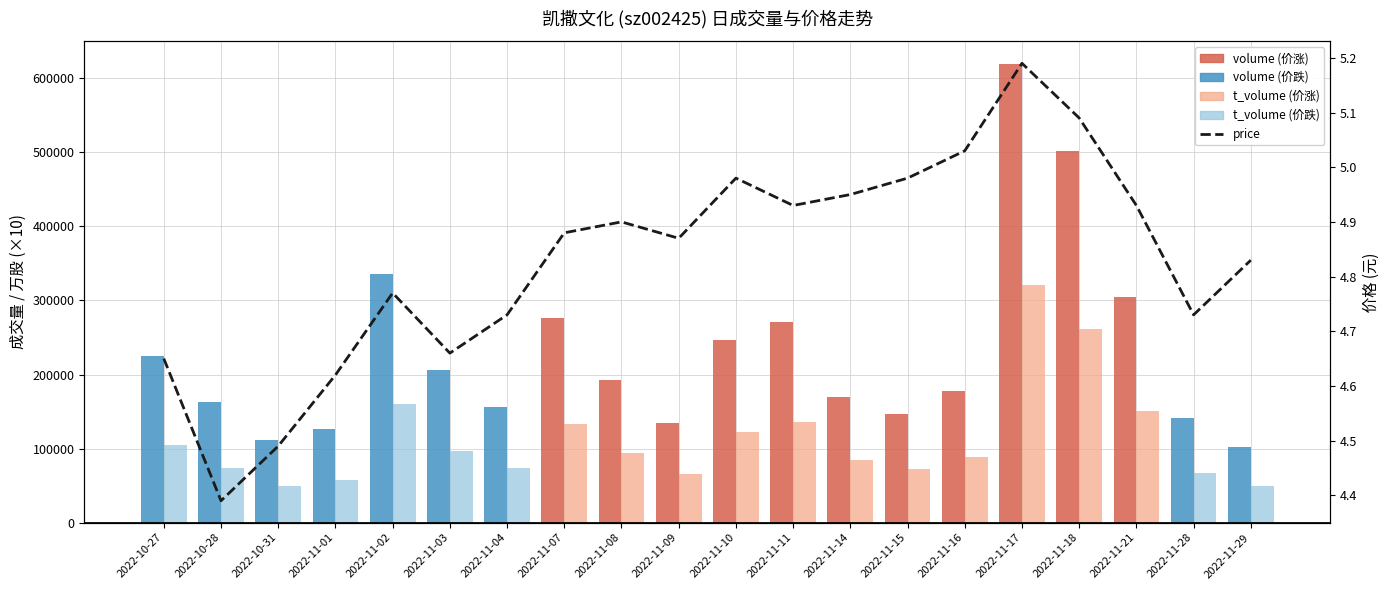

Are the bars grouped side by side (vs. stacked)?

Yes